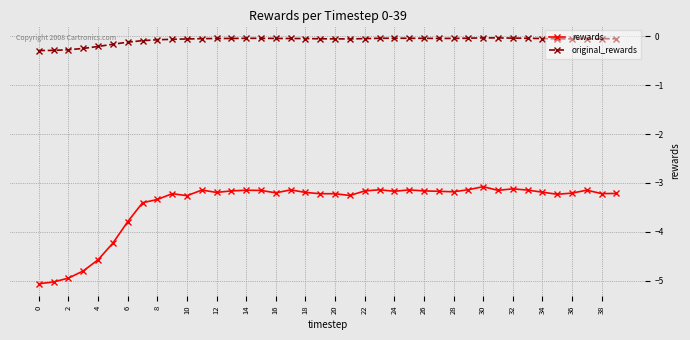

Rank the series by their maximum value, from lowest to highest.

rewards, original_rewards